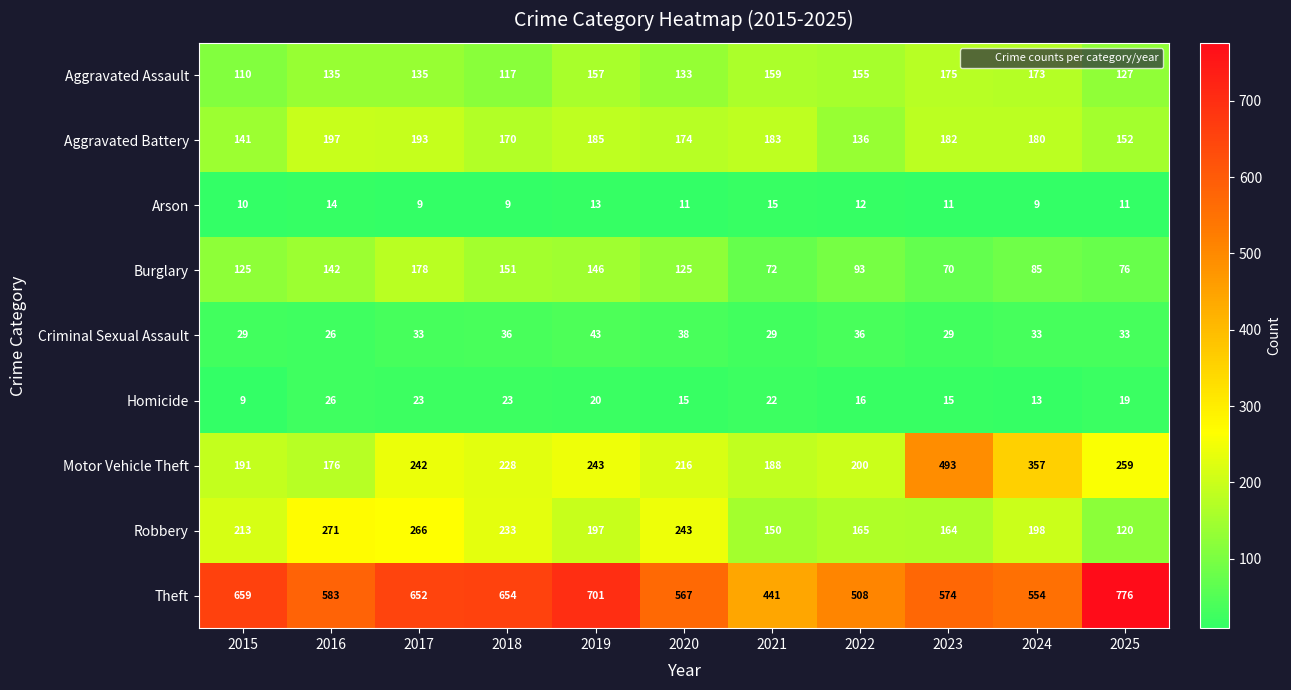

Count the number of data series in this chart.

9